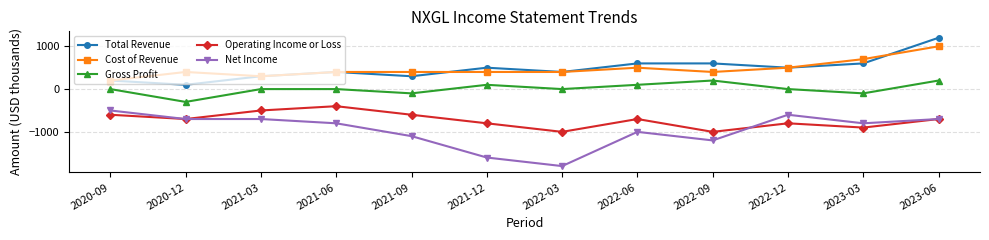

True or false: Gross Profit and Total Revenue cross at least once.

False